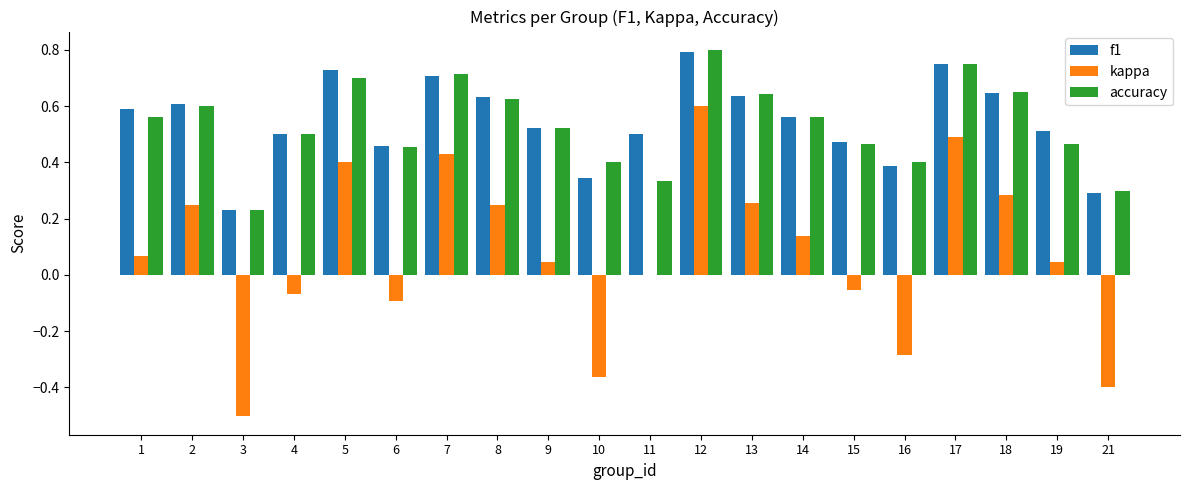

Between 2 and 4, which series saw the biggest shift?

kappa